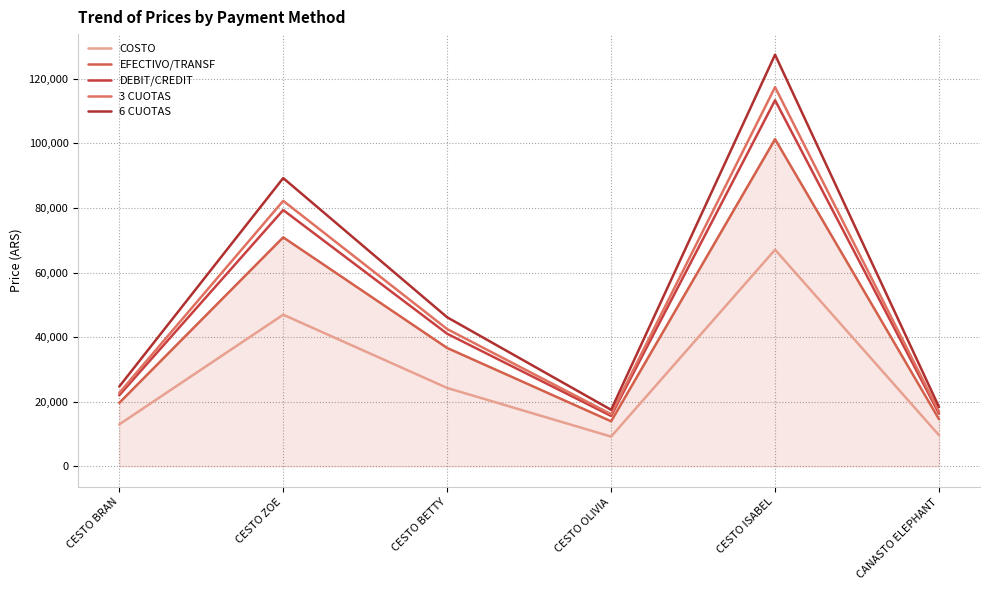

At which label is 6 CUOTAS closest to 72475?

CESTO ZOE